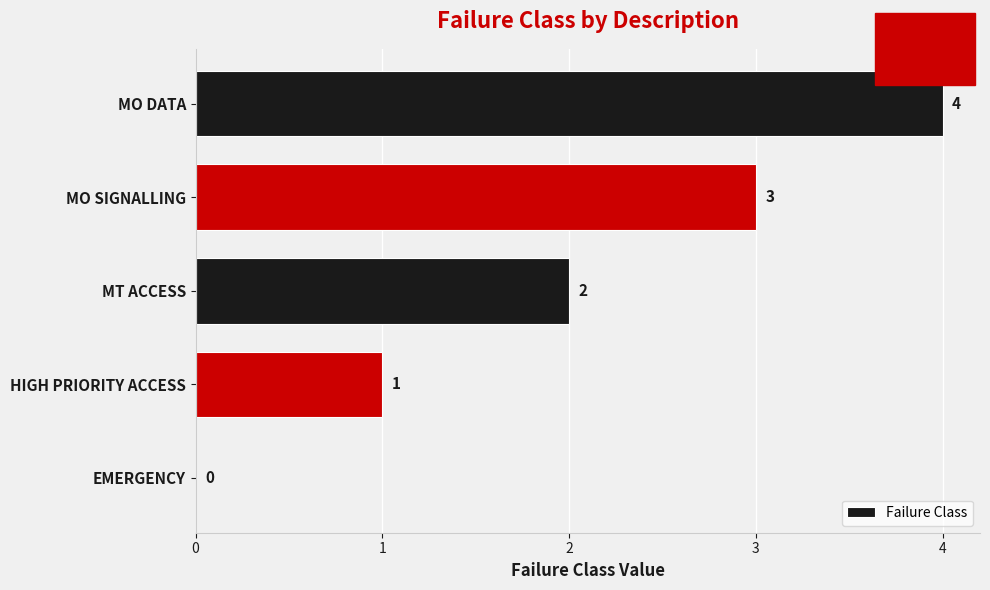

What is the ratio of the value at HIGH PRIORITY ACCESS to the value at MO SIGNALLING?

0.3